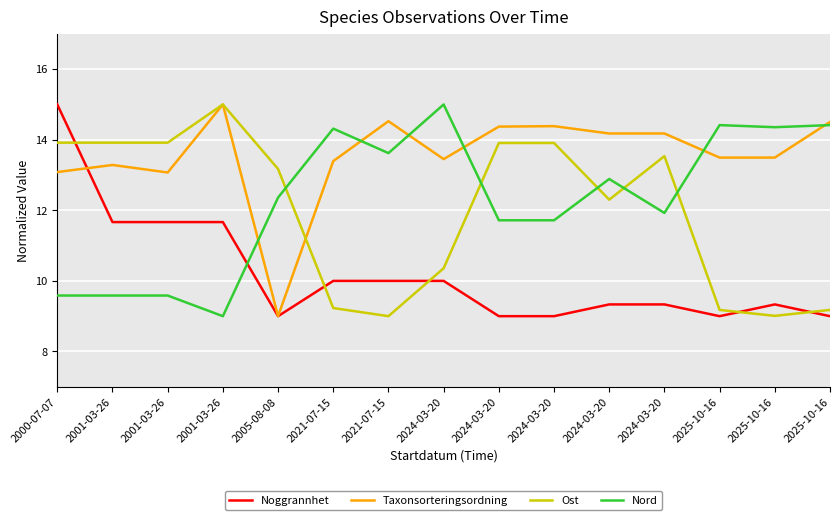

What is the total value across all series at 2024-03-20?

48.8